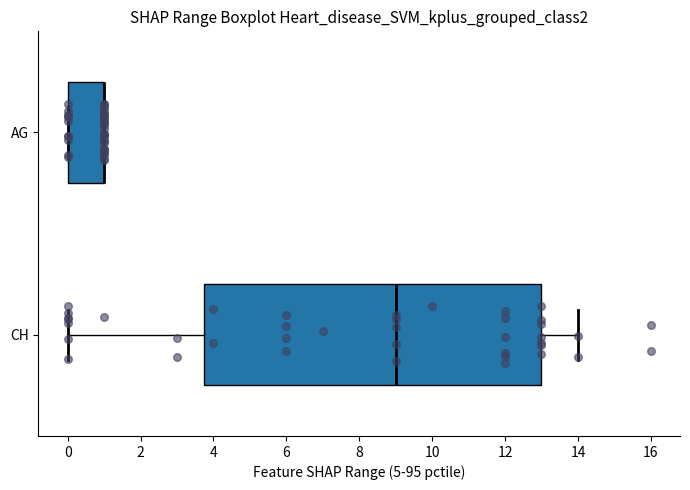

Reading bottom to top, read every box against the x-axis: the position of its median line, the range the box covers, and the ends of its whiskers. The values are not printed on the chart, so give them approximately, as read against the axis.

CH: median 9.0, box 3.8 to 13.0, whiskers 0.0 to 14.0
AG: median 1.0 (drawn on the box's right edge), box 0.0 to 1.0, whiskers 0.0 to 1.0